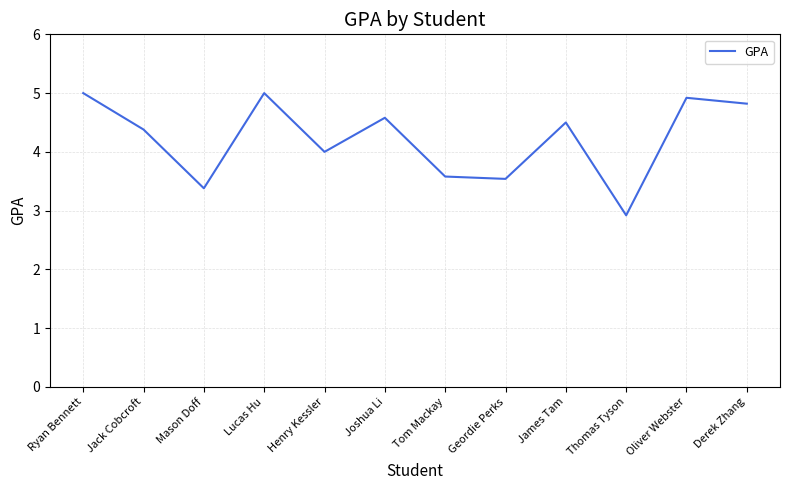

At which label is the value closest to 3?

Thomas Tyson